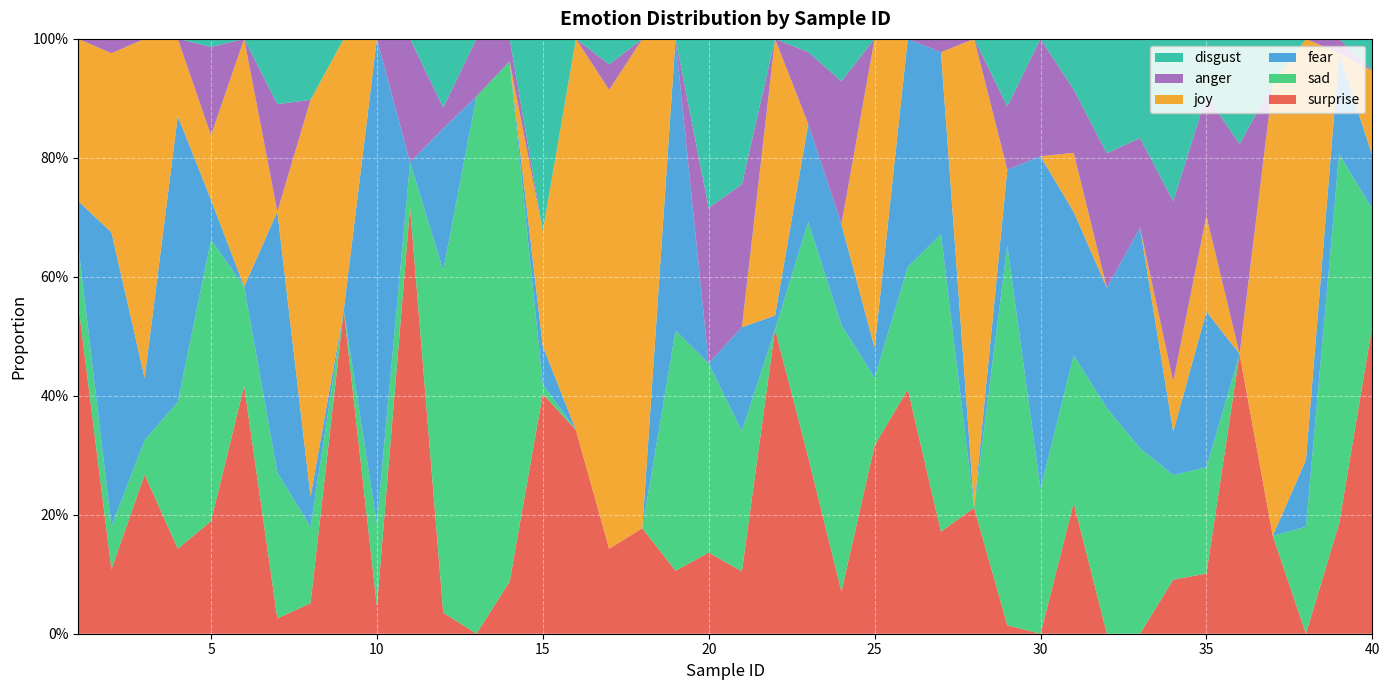

Reading left to right, list all the values displayed in this chart.

surprise: 0.6	0.1	0.3	0.1	0.2	0.4	0.0	0.1	0.5	0.0	0.7	0.0	0.0	0.1	0.4	0.3	0.1	0.2	0.1	0.1	0.1	0.5	0.3	0.1	0.3	0.4	0.2	0.2	0.0	0.0	0.2	0.0	0.0	0.1	0.1	0.5	0.2	0.0	0.2	0.5
sad: 0.1	0.1	0.1	0.2	0.5	0.2	0.2	0.1	0.0	0.1	0.1	0.6	0.9	0.9	0.0	0.0	0.0	0.0	0.4	0.3	0.2	0.0	0.4	0.4	0.1	0.2	0.5	0.0	0.6	0.2	0.2	0.4	0.3	0.2	0.2	0.0	0.0	0.2	0.6	0.2
fear: 0.1	0.5	0.1	0.5	0.1	0.0	0.4	0.1	0.0	0.8	0.0	0.2	0.0	0.0	0.1	0.0	0.0	0.0	0.5	0.0	0.2	0.0	0.2	0.2	0.1	0.4	0.3	0.0	0.1	0.6	0.2	0.2	0.4	0.1	0.3	0.0	0.0	0.1	0.2	0.1
joy: 0.3	0.3	0.6	0.1	0.1	0.4	0.0	0.7	0.5	0.0	0.0	0.0	0.0	0.0	0.2	0.7	0.8	0.8	0.0	0.0	0.0	0.5	0.0	0.0	0.5	0.0	0.0	0.8	0.0	0.0	0.1	0.0	0.0	0.1	0.2	0.0	0.8	0.7	0.0	0.1
anger: 0.0	0.0	0.0	0.0	0.1	0.0	0.2	0.0	0.0	0.0	0.2	0.0	0.1	0.0	0.0	0.0	0.0	0.0	0.0	0.3	0.2	0.0	0.1	0.2	0.0	0.0	0.0	0.0	0.1	0.2	0.1	0.2	0.2	0.3	0.2	0.4	0.0	0.0	0.0	0.0
disgust: 0.0	0.0	0.0	0.0	0.0	0.0	0.1	0.1	0.0	0.0	0.0	0.1	0.0	0.0	0.3	0.0	0.0	0.0	0.0	0.3	0.2	0.0	0.0	0.1	0.0	0.0	0.0	0.0	0.1	0.0	0.1	0.2	0.2	0.3	0.1	0.2	0.1	0.0	0.0	0.1